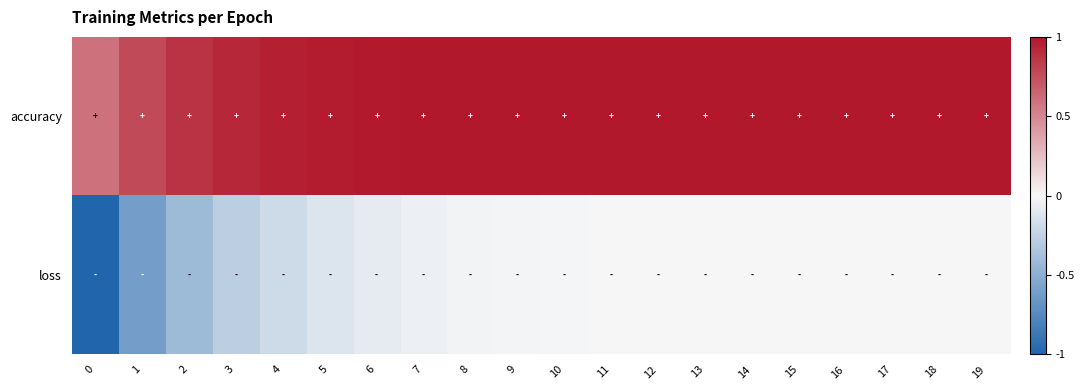

List the series in order of their overall mean, highest first.

accuracy, loss